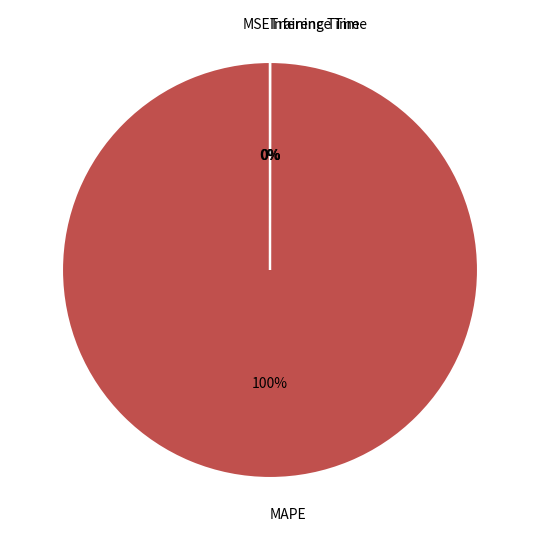

Is there a majority slice in this chart?

Yes